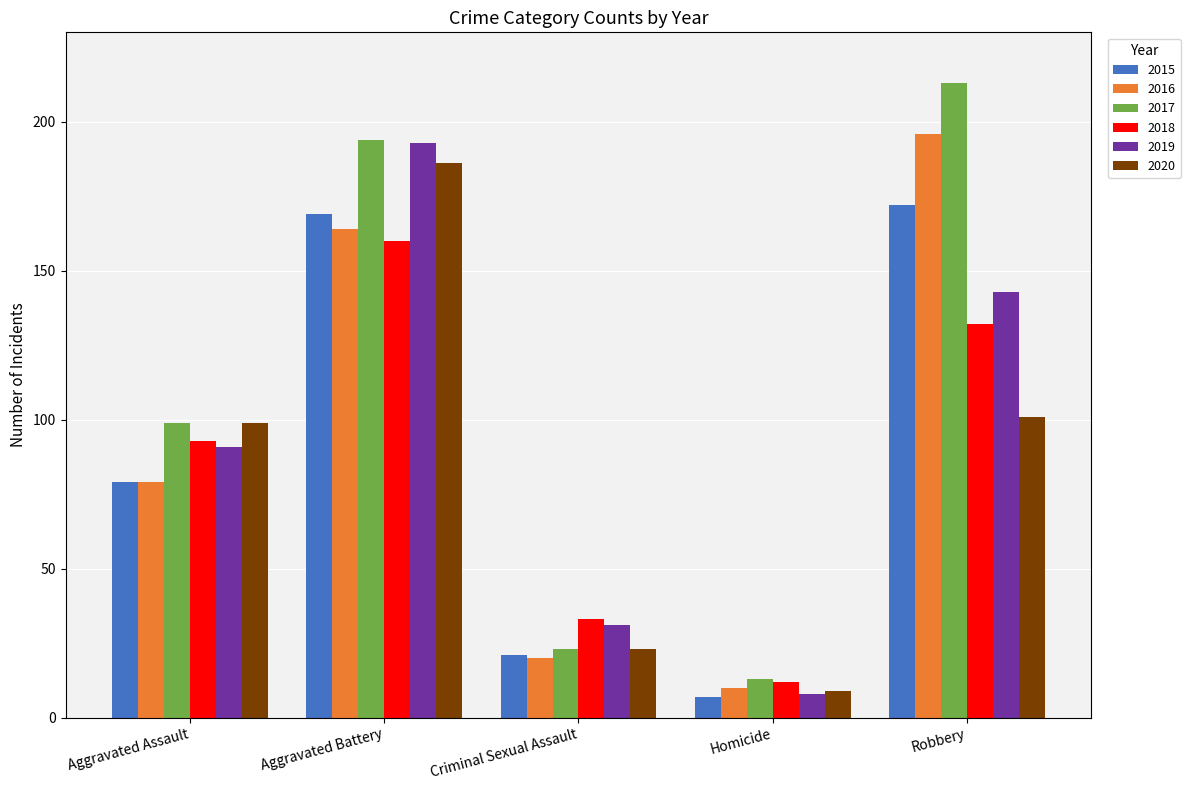

What are all the series names shown in the legend?

2015, 2016, 2017, 2018, 2019, 2020